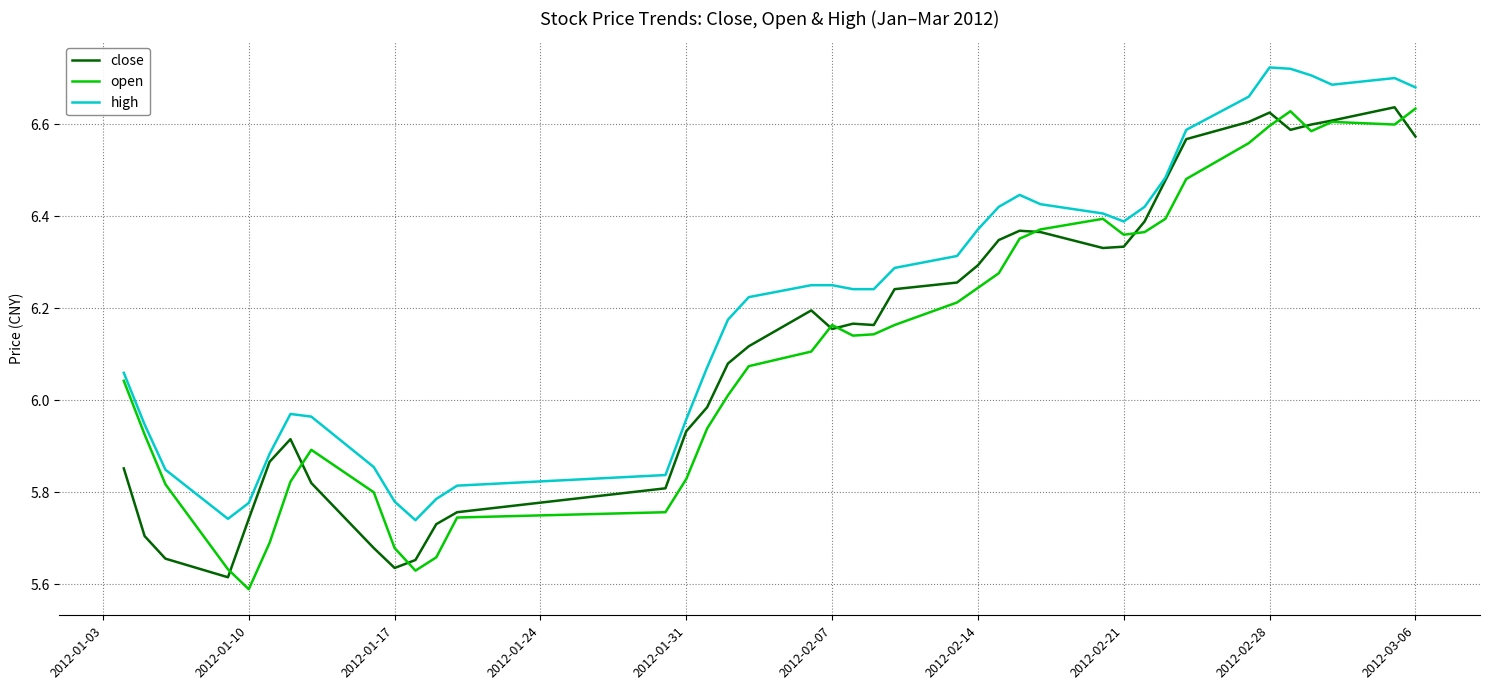

What is the difference between the second highest and minimum values in the open series?

1.0